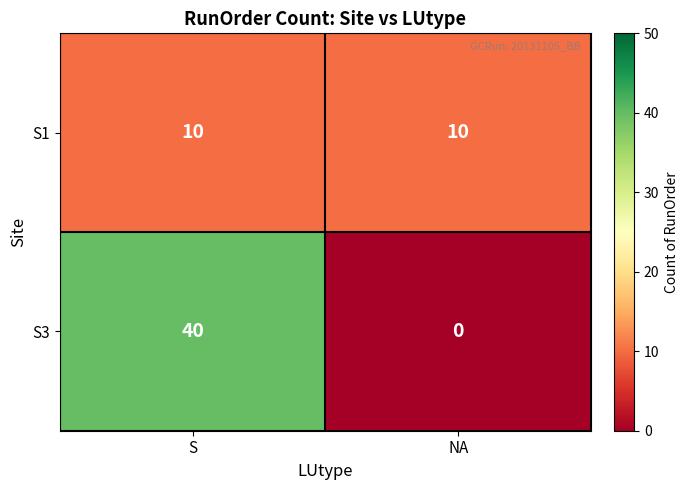

What value does the S1 series have at NA?

10